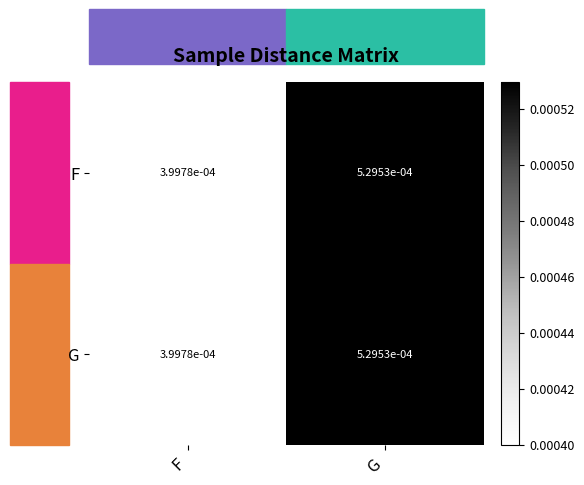

Which category has the highest value in the F series?

G